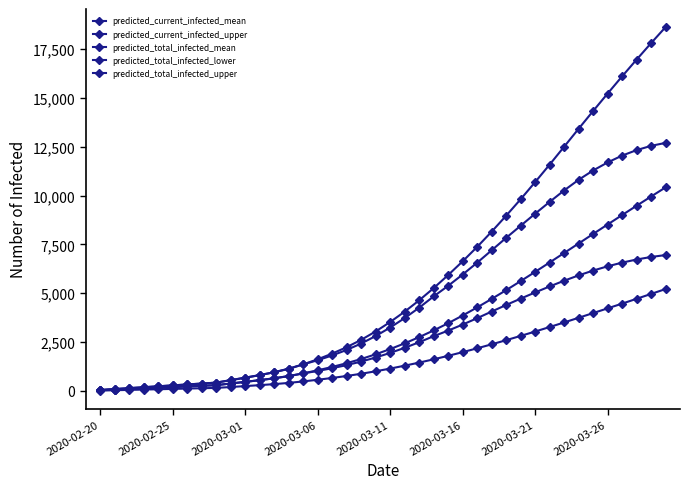

Is this an area chart (filled region under the line)?

No